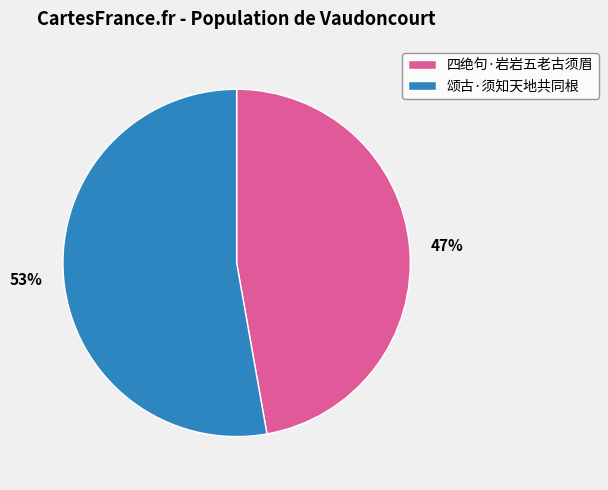

Which slice is the smallest?

四绝句·岩岩五老古须眉